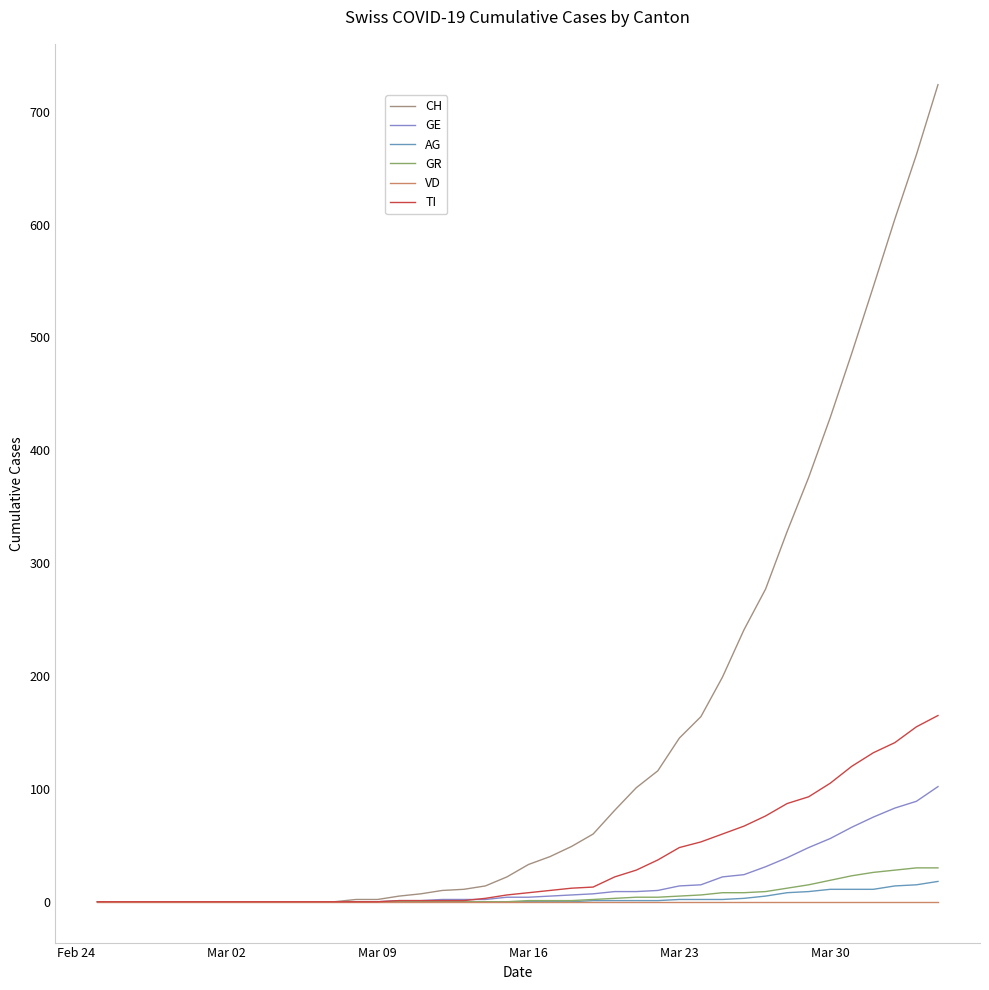

What is the difference between the maximum and minimum values in the CH series?

724